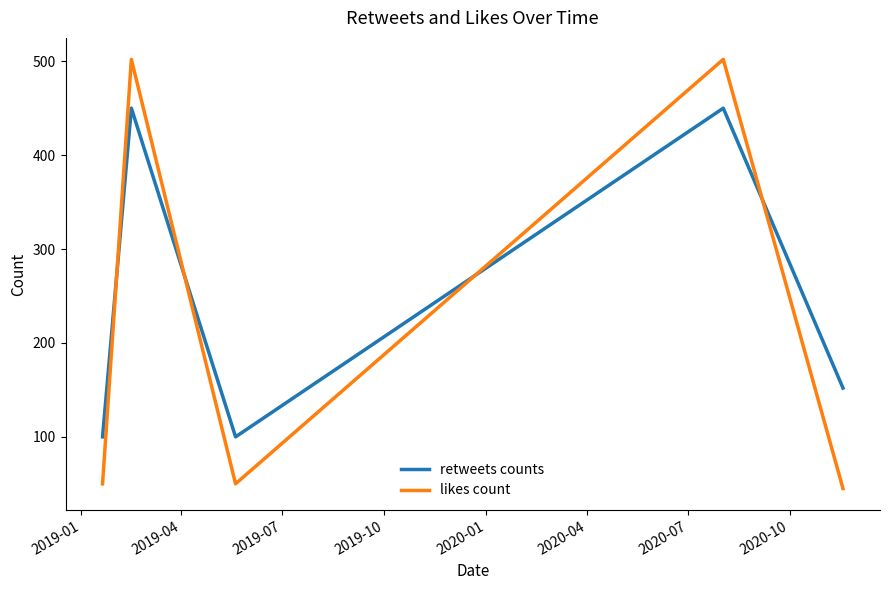

Which series has the largest total across all categories?

retweets counts